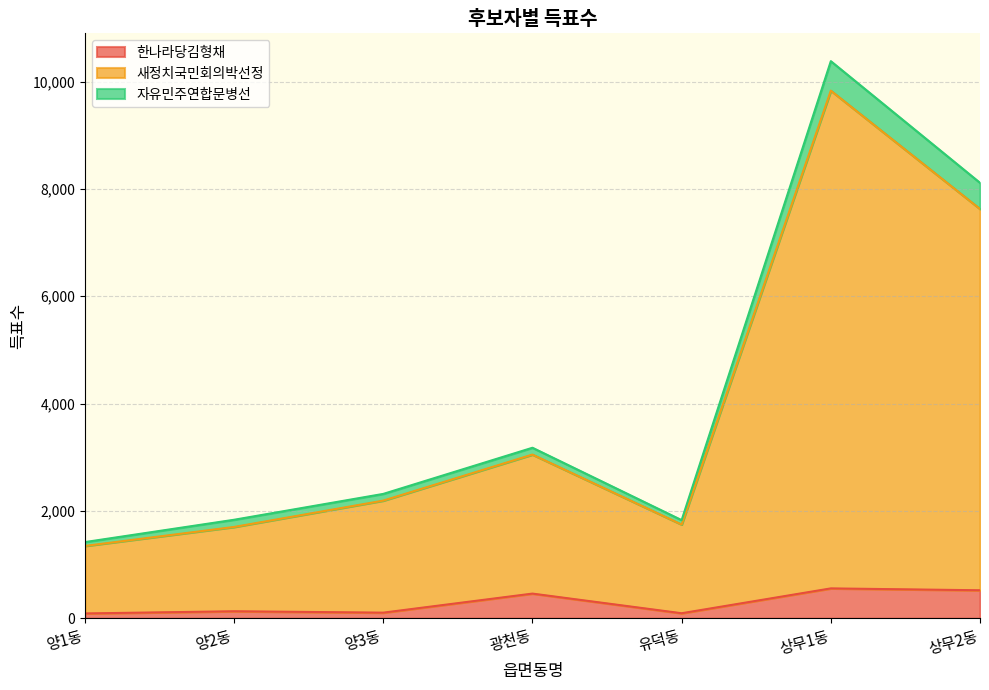

How many distinct data groups are displayed?

3